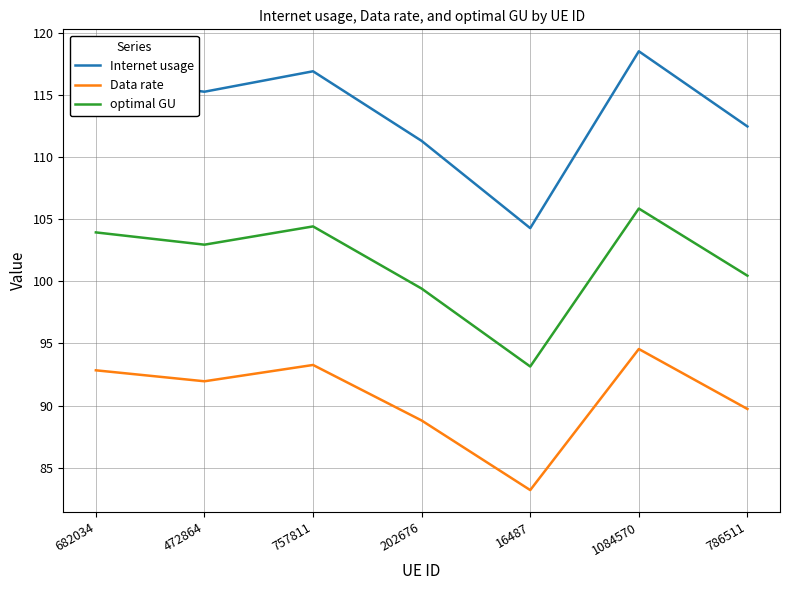

What is the sum of all Data rate values?

634.3